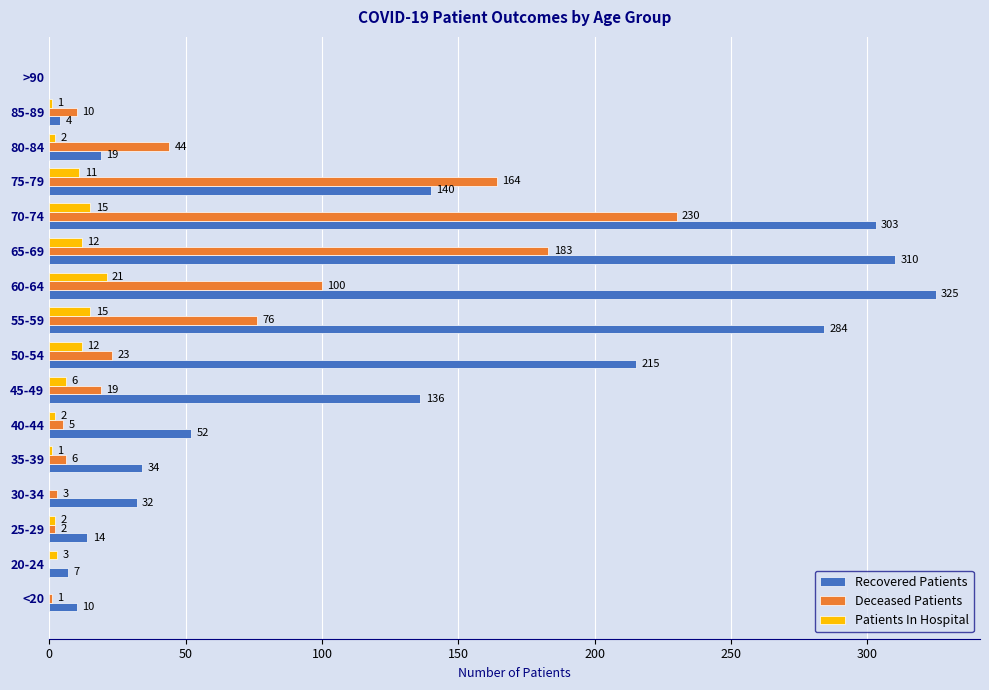

What is the sum of the Deceased Patients values at 40-44 and 85-89?

15